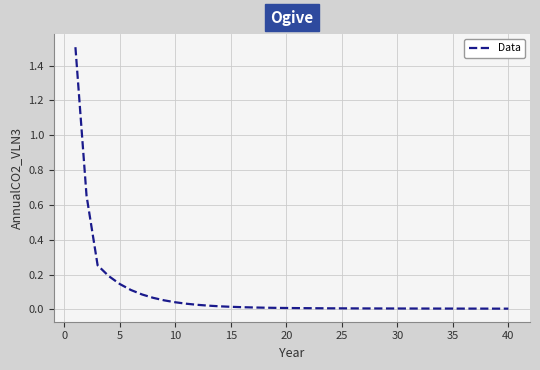

What is the maximum value shown in the chart?

1.5